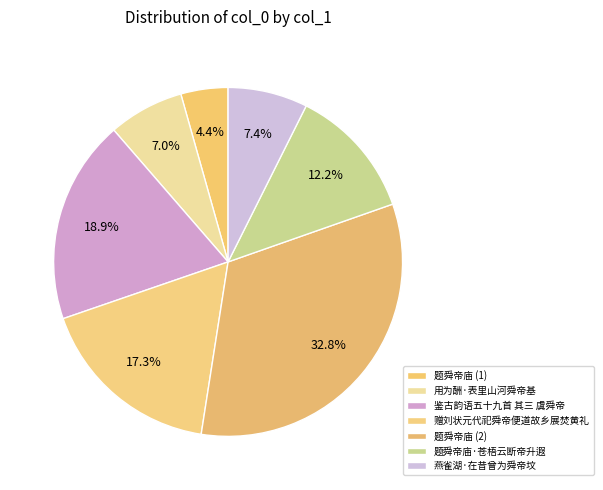

The 题舜帝庙·苍梧云断帝升遐 slice represents 12% of the pie. True or false?

True